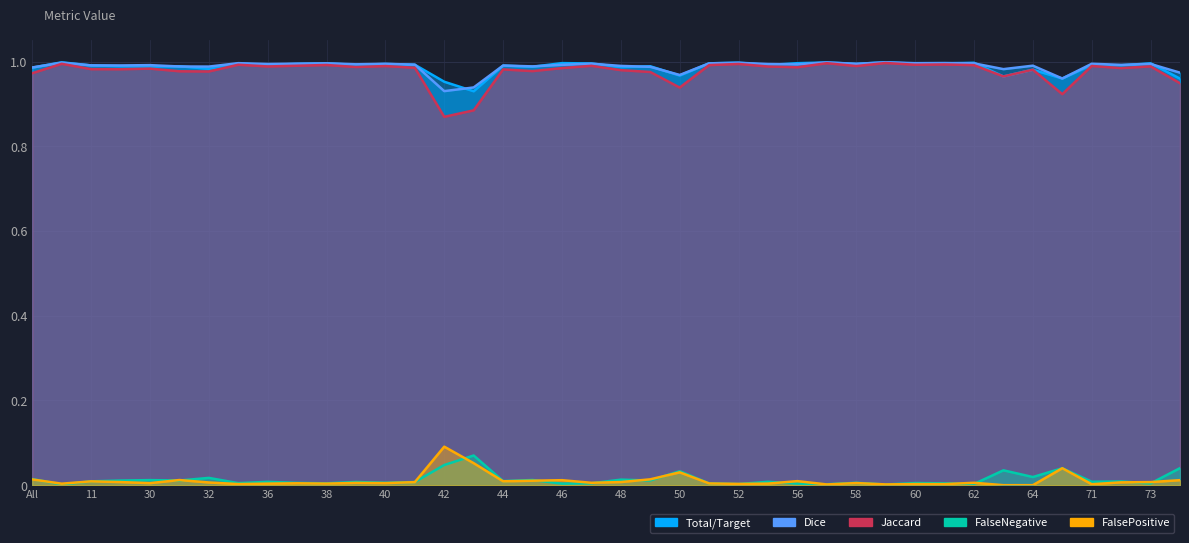

Which has a higher value, 49 or 75?

49